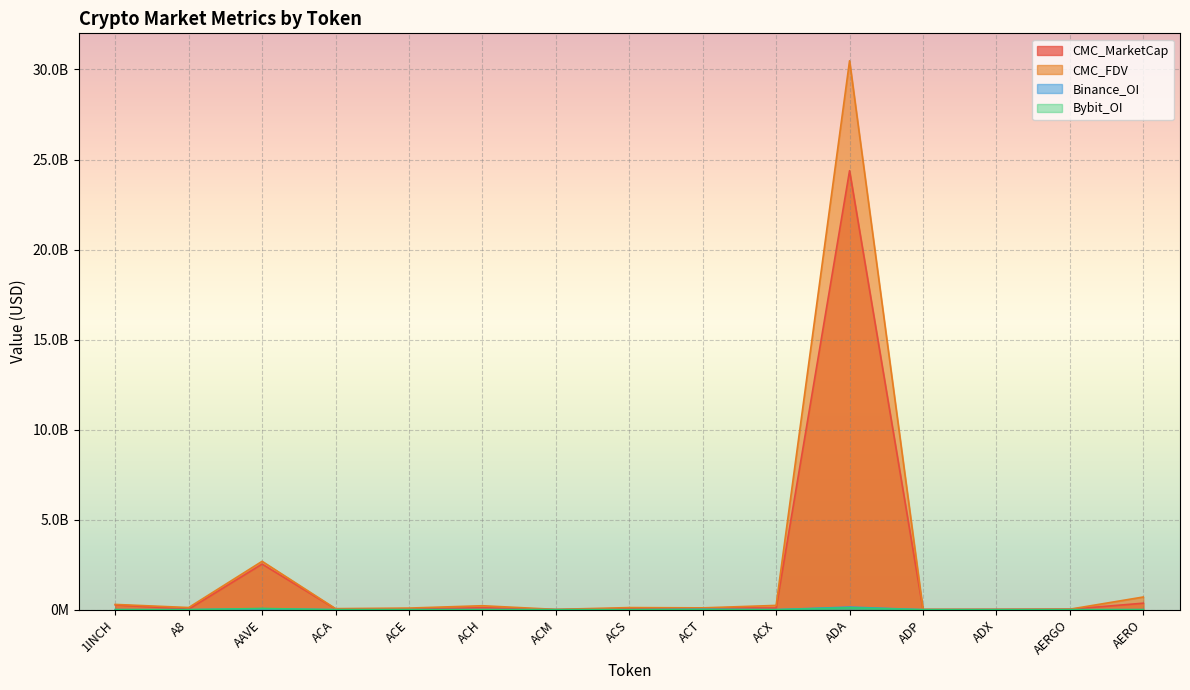

Count the number of categories in the chart.

15